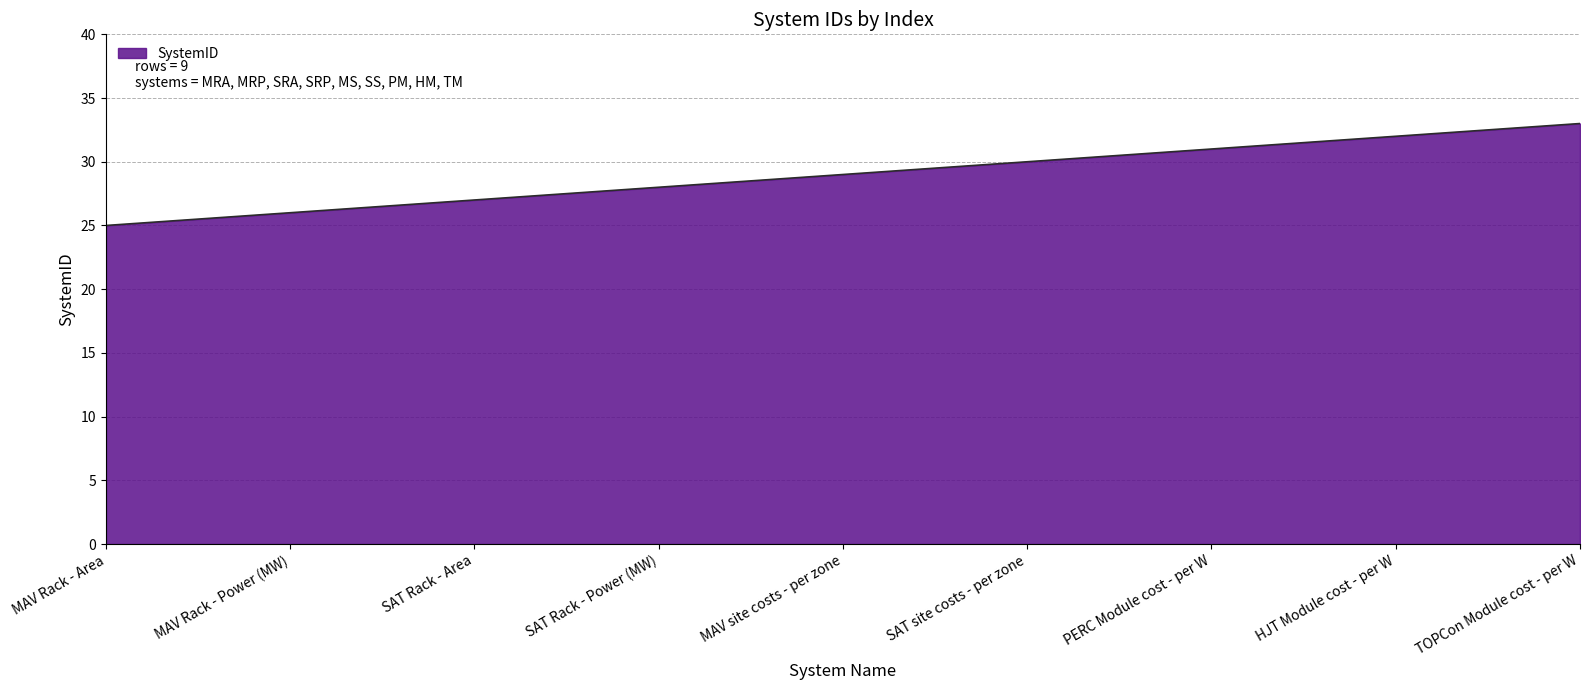

What is the greatest value displayed?

33